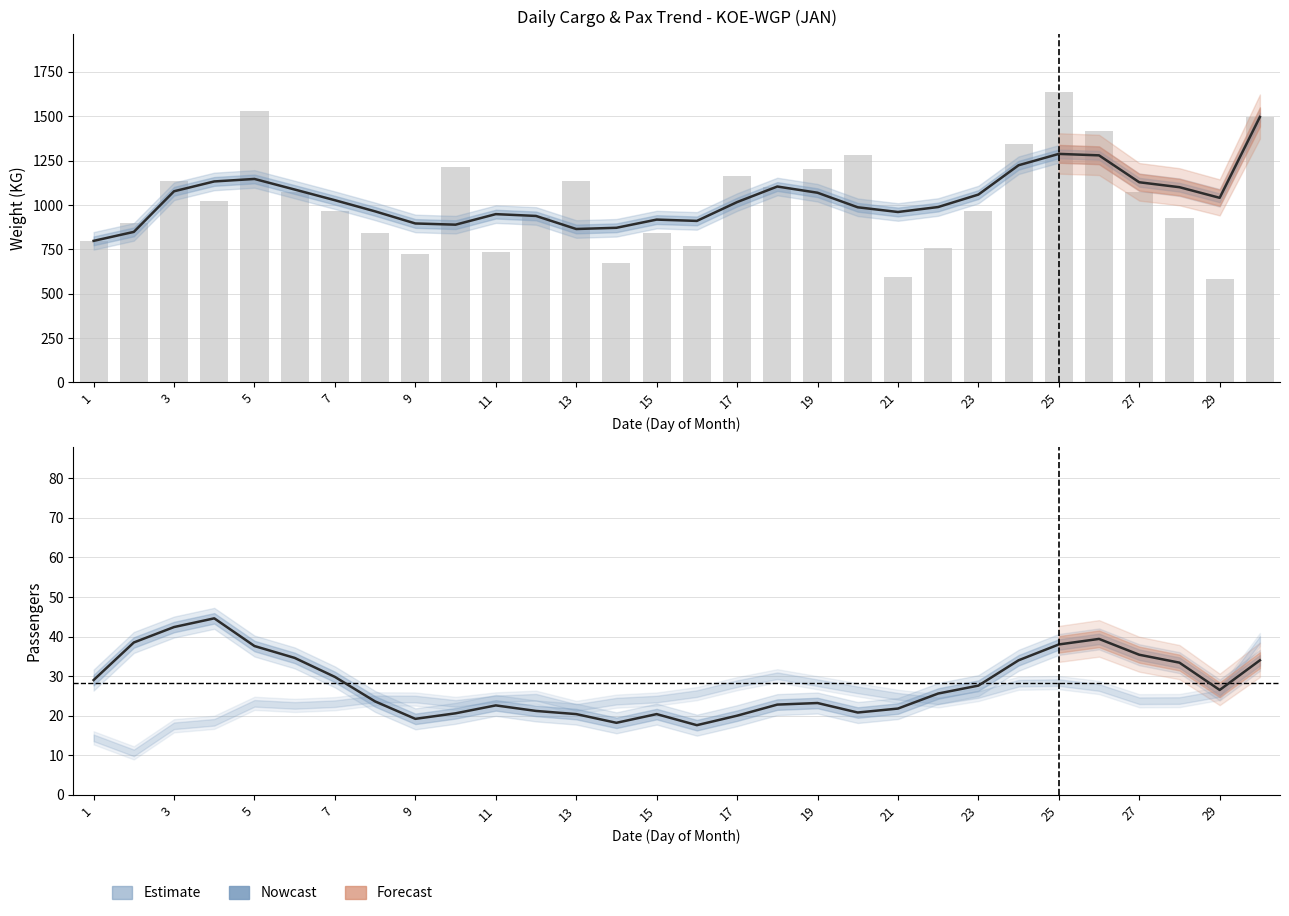

Reading left to right, list all the values displayed in this chart.

TOTAL (KG) estimate: 798.0	848.5	1077.4	1132.8	1146.8	1087.2	1027.0	964.2	896.0	889.2	948.6	938.4	864.8	871.6	917.8	910.4	1016.4	1104.2	1069.2	987.2	960.6	988.6	1058.8	1224.0	1288.0	1279.8	1128.2	1100.4	1040.5	1496.0
TOTAL (KG) bars: 798.0	899.0	1138.0	1025.0	1527.0	1075.0	969.0	840.0	724.0	1213.0	734.0	935.0	1137.0	673.0	845.0	768.0	1166.0	1100.0	1203.0	1284.0	593.0	756.0	967.0	1343.0	1635.0	1419.0	1076.0	926.0	585.0	1496.0
Pax estimate: 29.0	38.5	42.4	44.6	37.6	34.6	29.8	23.6	19.2	20.6	22.6	21.2	20.4	18.2	20.4	17.6	20.0	22.8	23.2	20.8	21.8	25.6	27.6	34.0	38.0	39.4	35.4	33.4	26.5	34.0